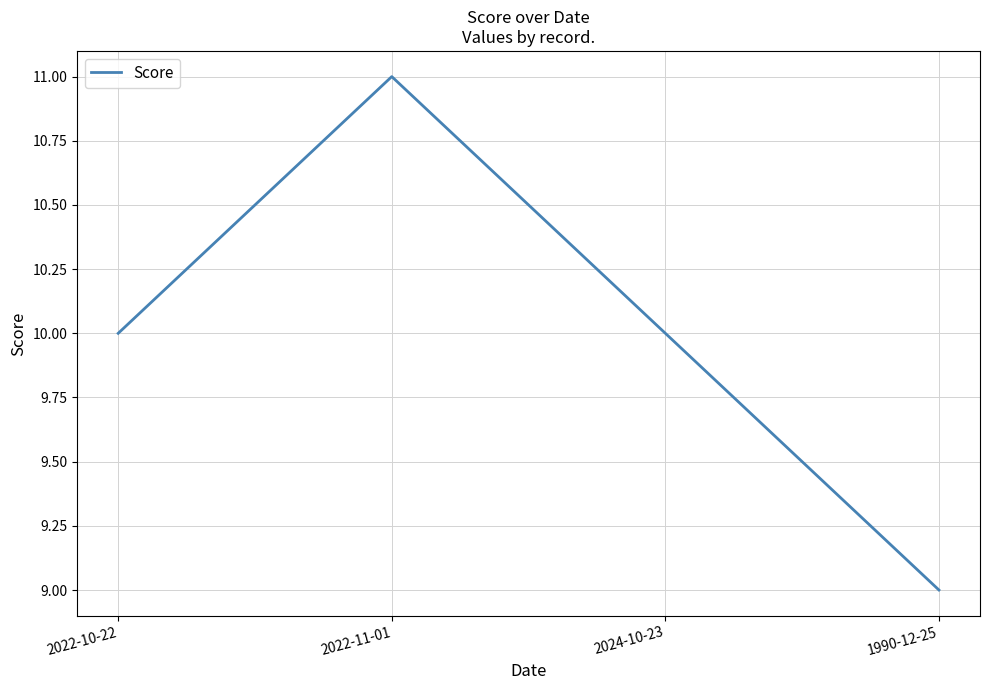

What is the maximum value shown in the chart?

11